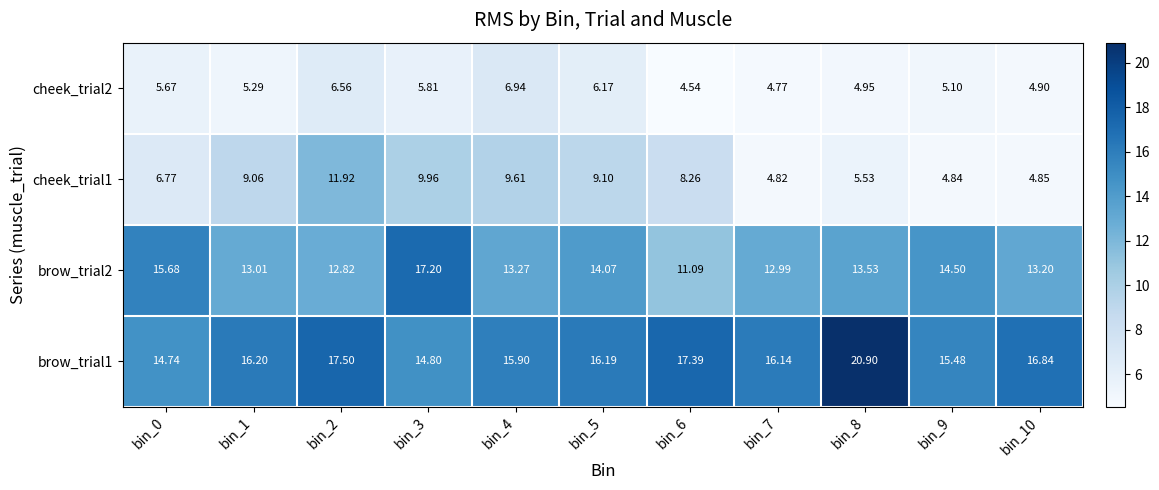

How many distinct data groups are displayed?

4